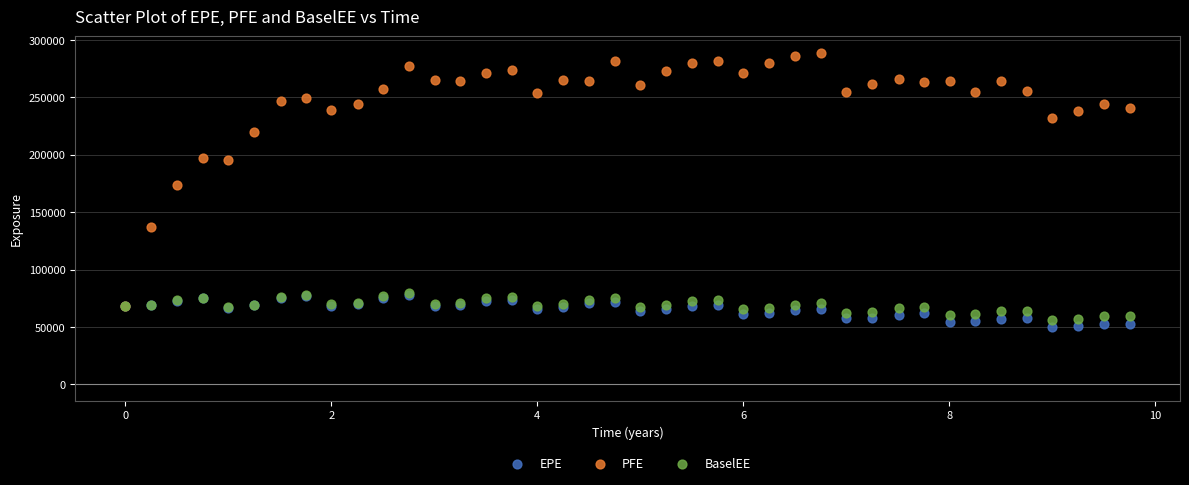

Which series contains the lowest Y value?

EPE